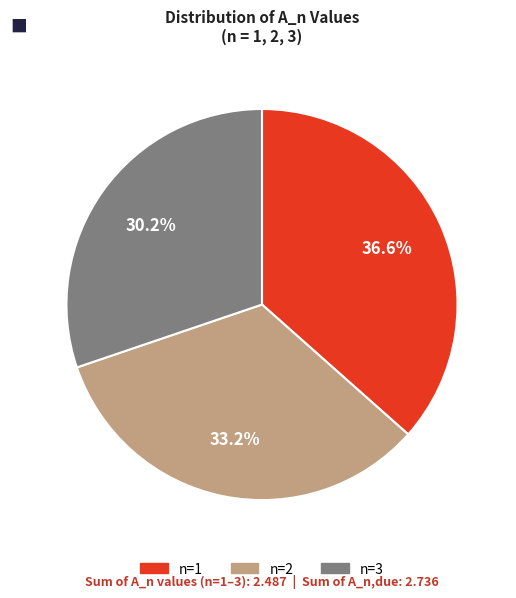

To the nearest percent, what is the average slice percentage?

33%